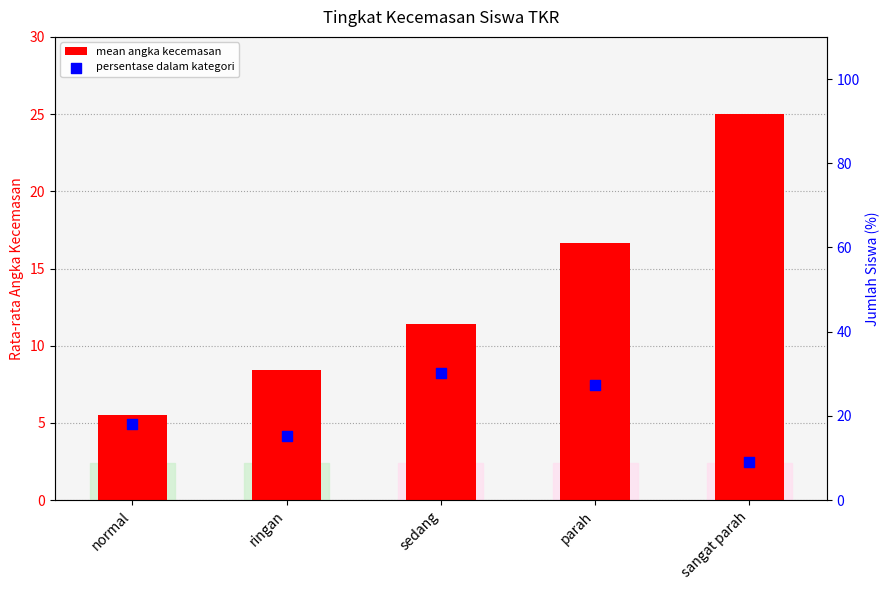

Which series has the largest total across all categories?

persentase dalam kategori